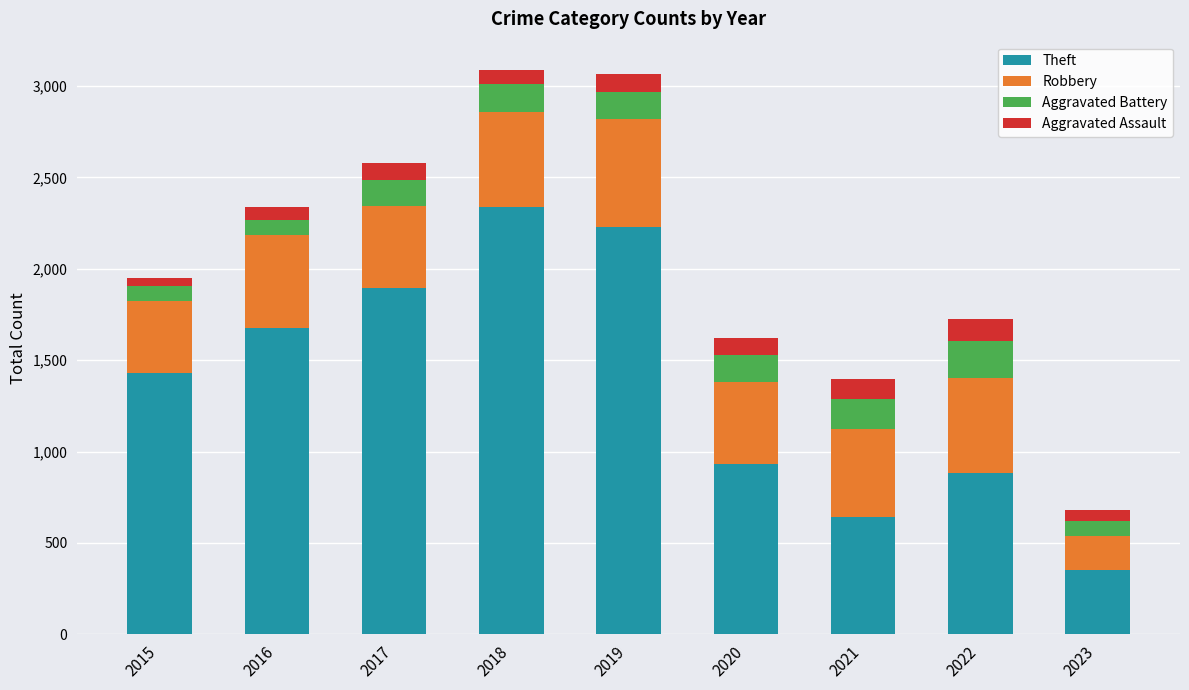

How many data points does each series have?

9